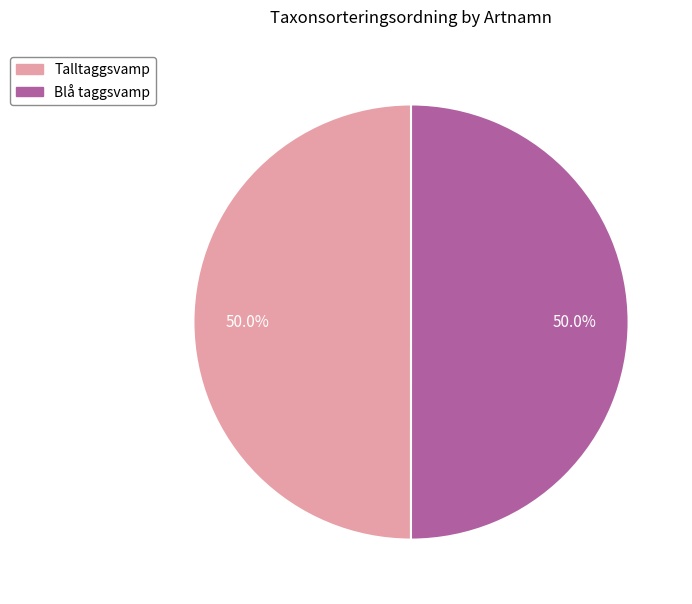

What is the total percentage of Blå taggsvamp and Talltaggsvamp?

100.0%